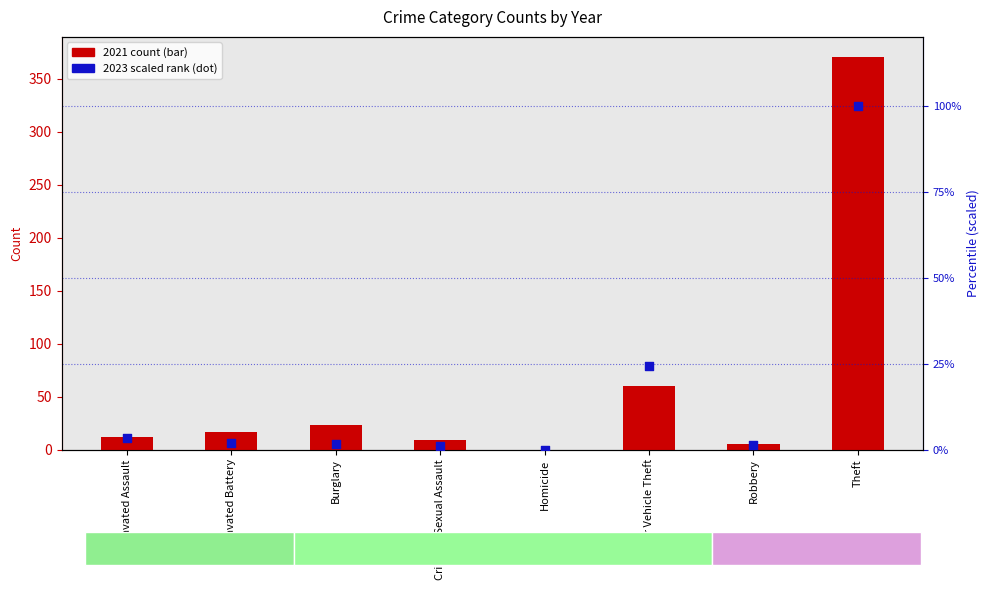

What is the total value across all series at Theft?

471.0